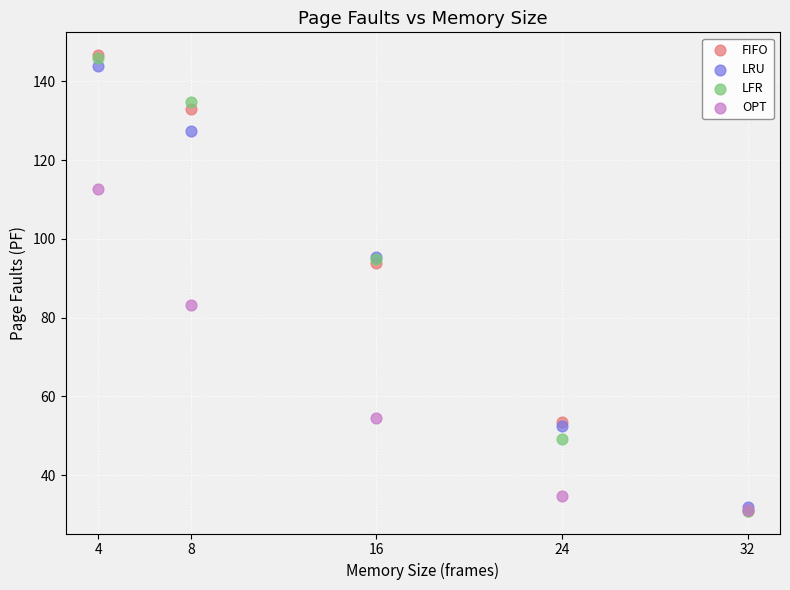

In the LRU series, what Y value is closest to 87?

95.5